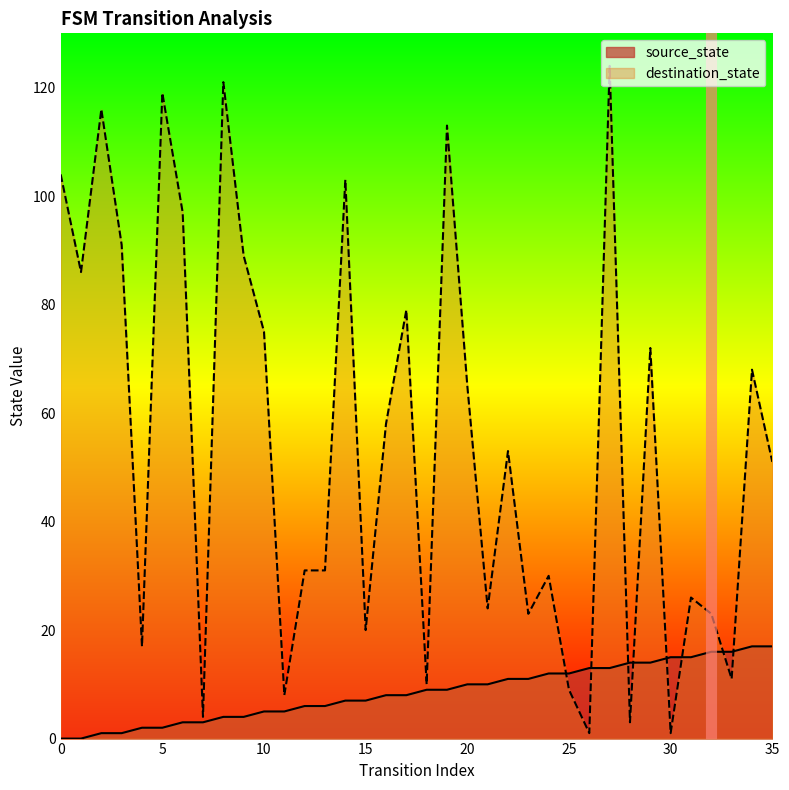

Reading left to right, list all the values displayed in this chart.

source_state: 0=0	1=0	2=1	3=1	4=2	5=2	6=3	7=3	8=4	9=4	10=5	11=5	12=6	13=6	14=7	15=7	16=8	17=8	18=9	19=9	20=10	21=10	22=11	23=11	24=12	25=12	26=13	27=13	28=14	29=14	30=15	31=15	32=16	33=16	34=17	35=17
destination_state: 0=104	1=86	2=116	3=91	4=17	5=119	6=97	7=4	8=121	9=89	10=75	11=8	12=31	13=31	14=103	15=20	16=58	17=79	18=10	19=113	20=65	21=24	22=53	23=23	24=30	25=9	26=1	27=124	28=3	29=72	30=1	31=26	32=23	33=11	34=68	35=51